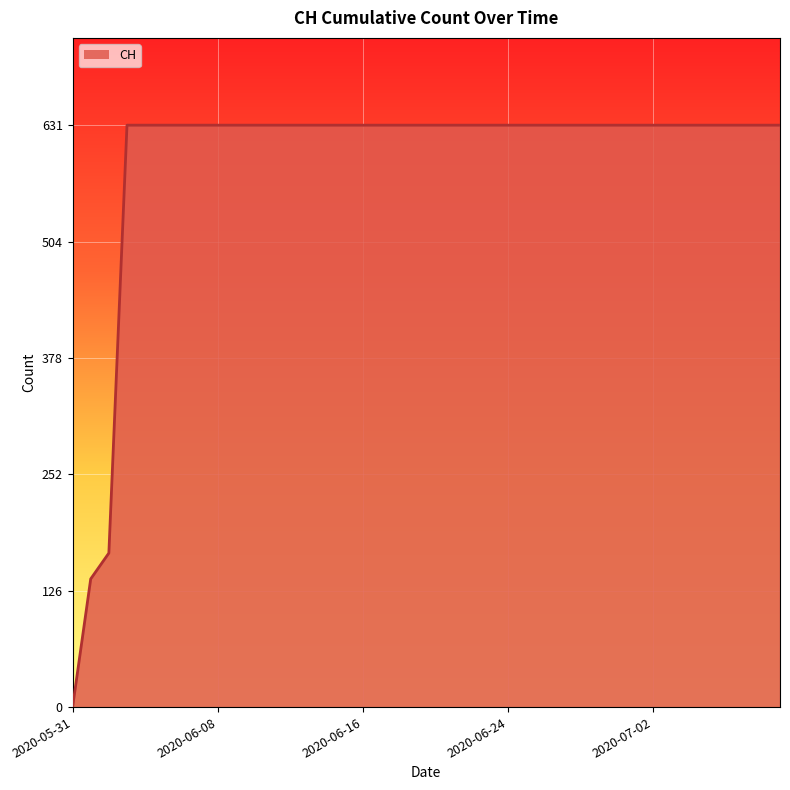

What is the difference between the maximum and minimum values?

631